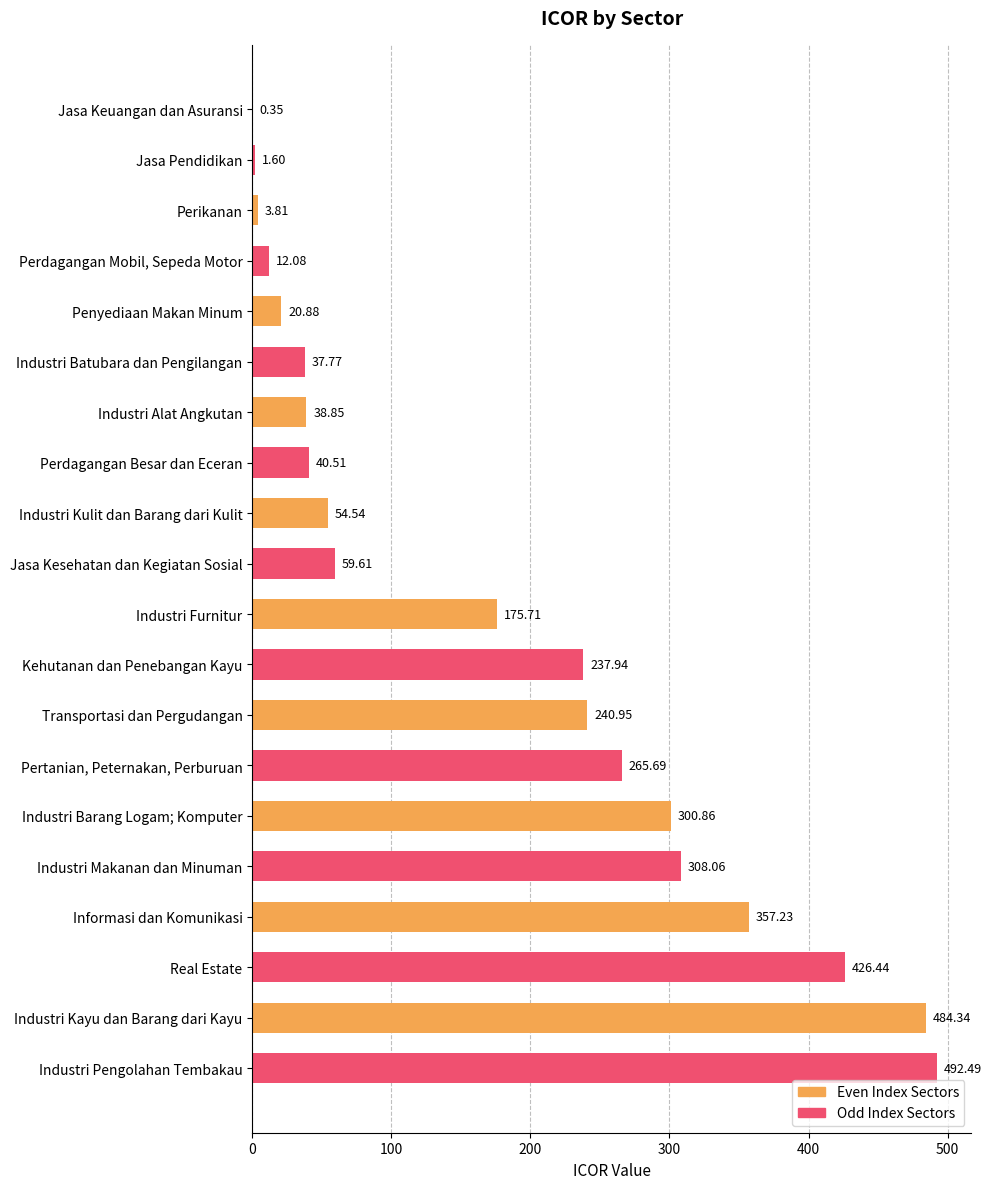

What is the sum of the values at Real Estate and Perdagangan Mobil, Sepeda Motor?

438.5